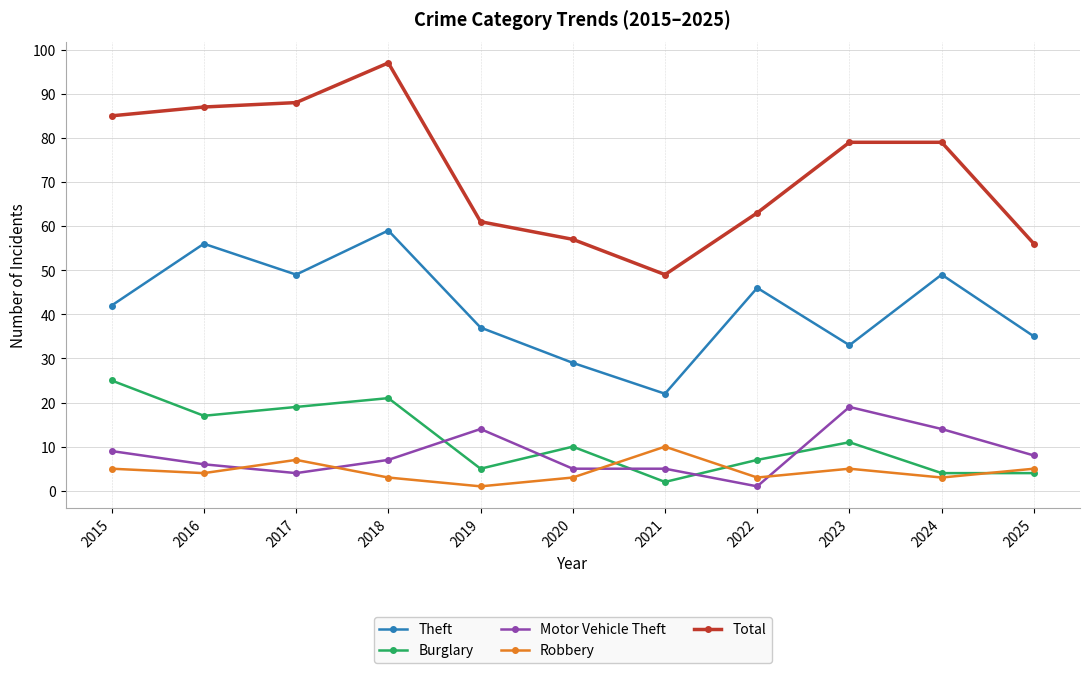

What is the sum of all Robbery values?

49